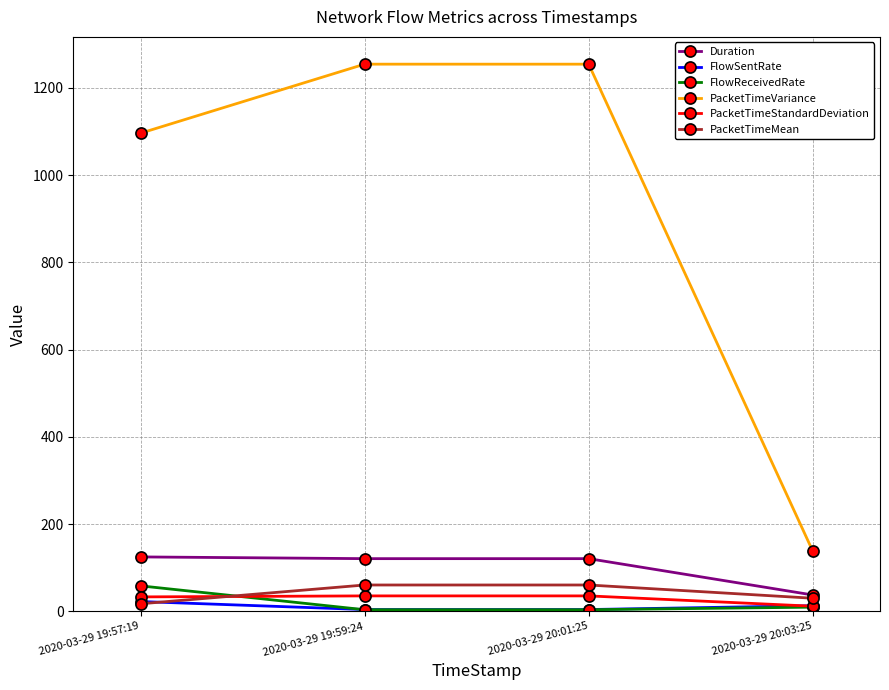

What is the greatest value displayed?

1254.6